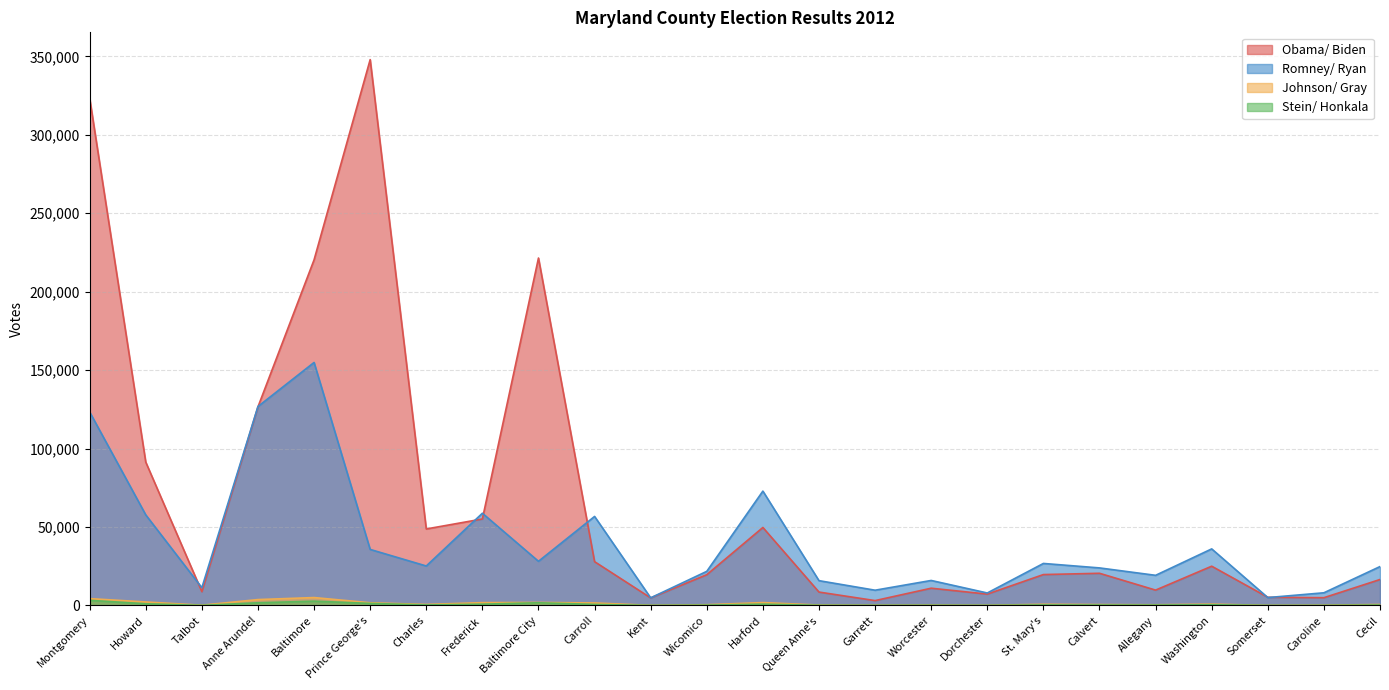

What is the spread (max minus min) of values at Baltimore?

217572